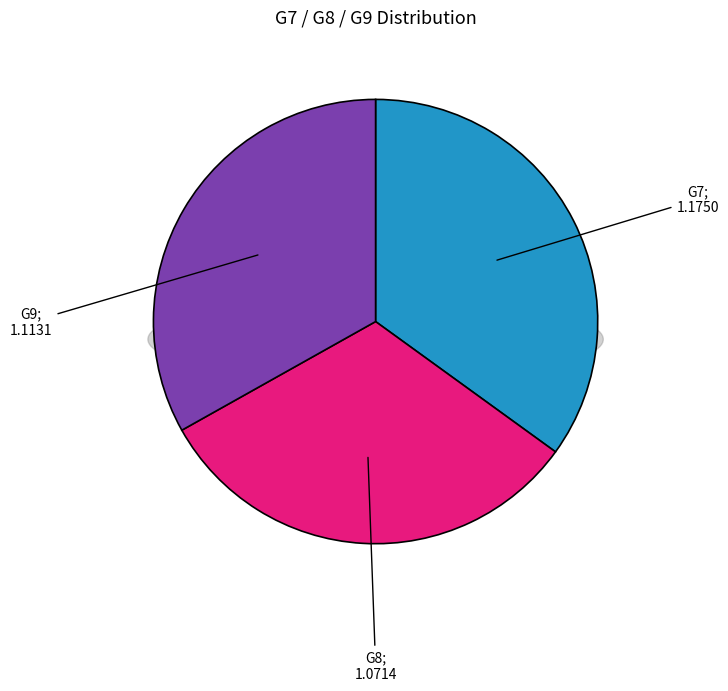

Does any single category account for the majority?

No